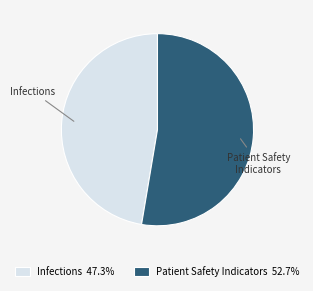

How many slices are in this pie chart?

2